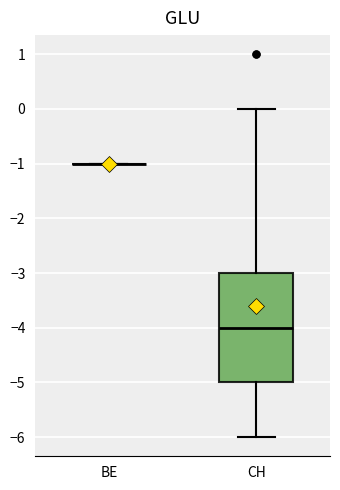

Reading left to right, read every box against the y-axis: the position of its median line, the range the box covers, and the ends of its whiskers. The values are not printed on the chart, so give them approximately, as read against the axis.

BE: box collapsed to a line at -1, whiskers -1 to -1
CH: median -4, box -5 to -3, whiskers -6 to 0